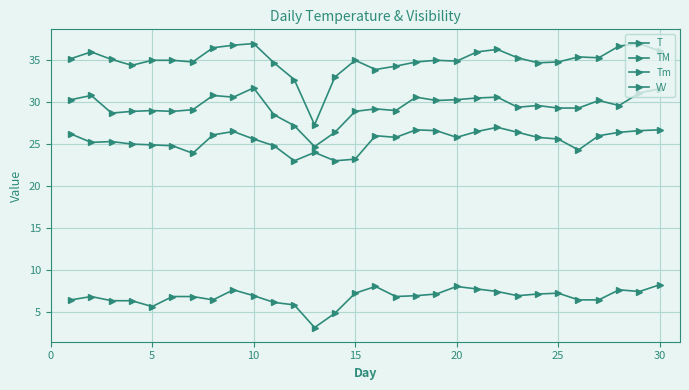

How many series are shown in this chart?

4